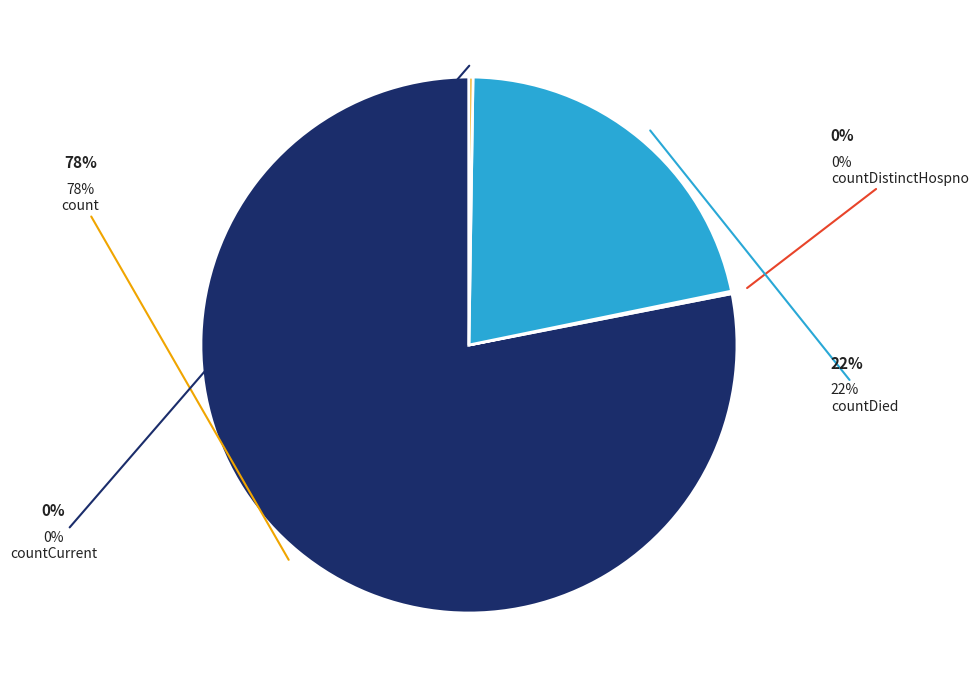

What is the change in value from count to countCurrentSuspected?

-19420